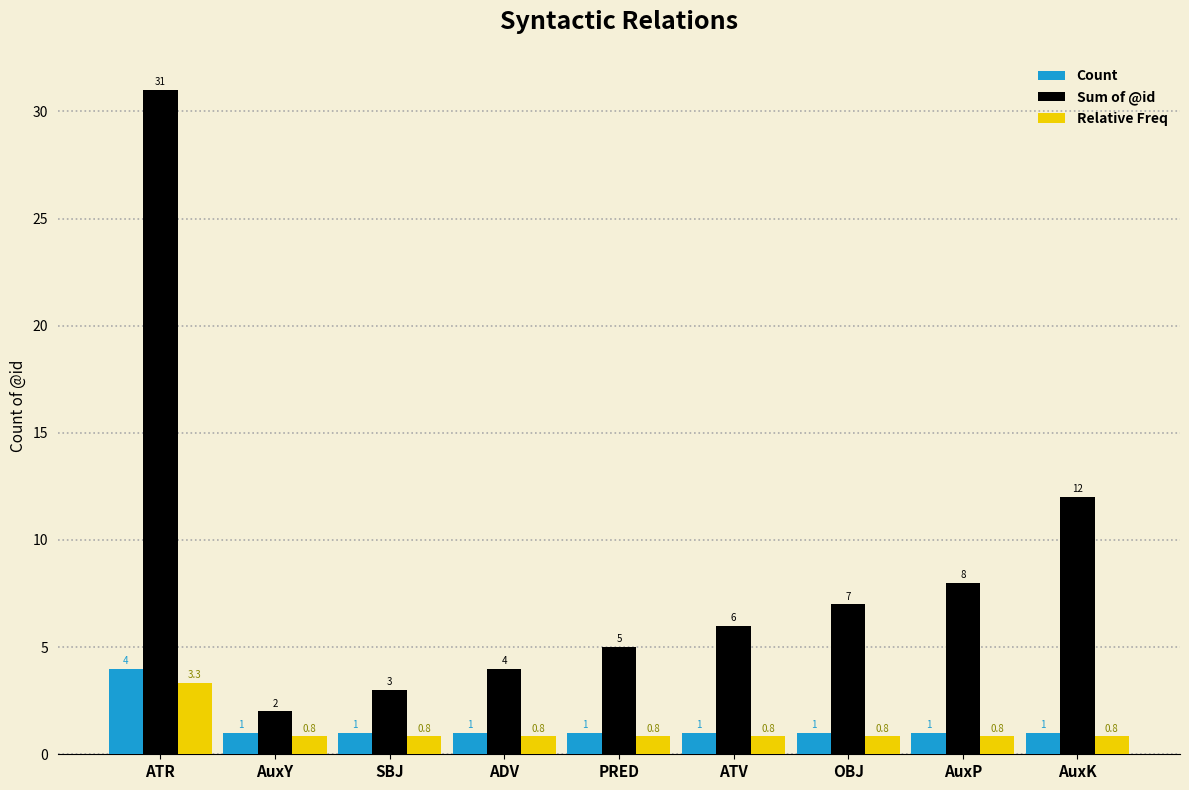

True or false: Count has a value of 1.0 at ATV.

True